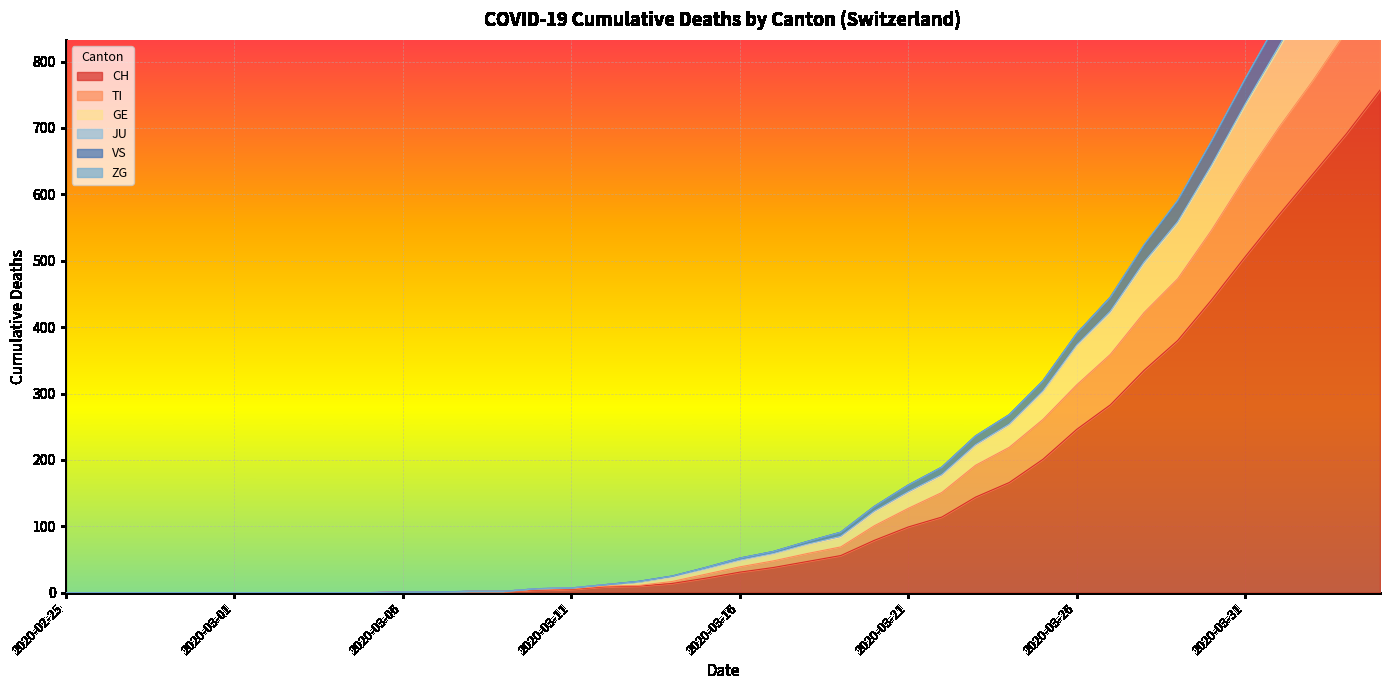

How many positive values does the CH series have?

30